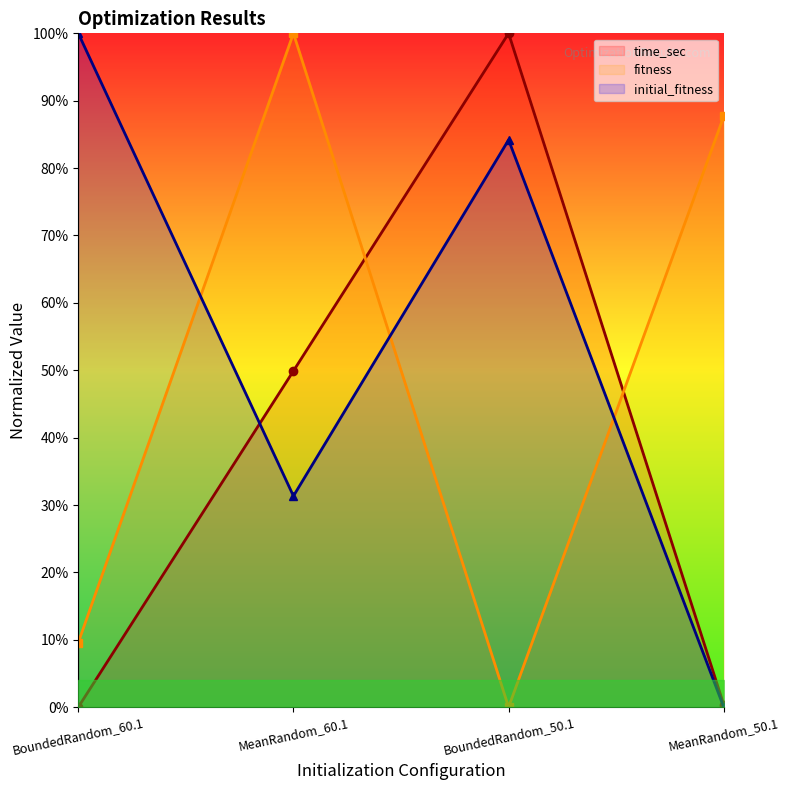

Reading right to left, what are all the values shown in this chart?

time_sec: MeanRandom_50.1=0.0	BoundedRandom_50.1=1.0	MeanRandom_60.1=0.5	BoundedRandom_60.1=0.0
fitness: MeanRandom_50.1=0.9	BoundedRandom_50.1=0.0	MeanRandom_60.1=1.0	BoundedRandom_60.1=0.1
initial_fitness: MeanRandom_50.1=0.0	BoundedRandom_50.1=0.8	MeanRandom_60.1=0.3	BoundedRandom_60.1=1.0